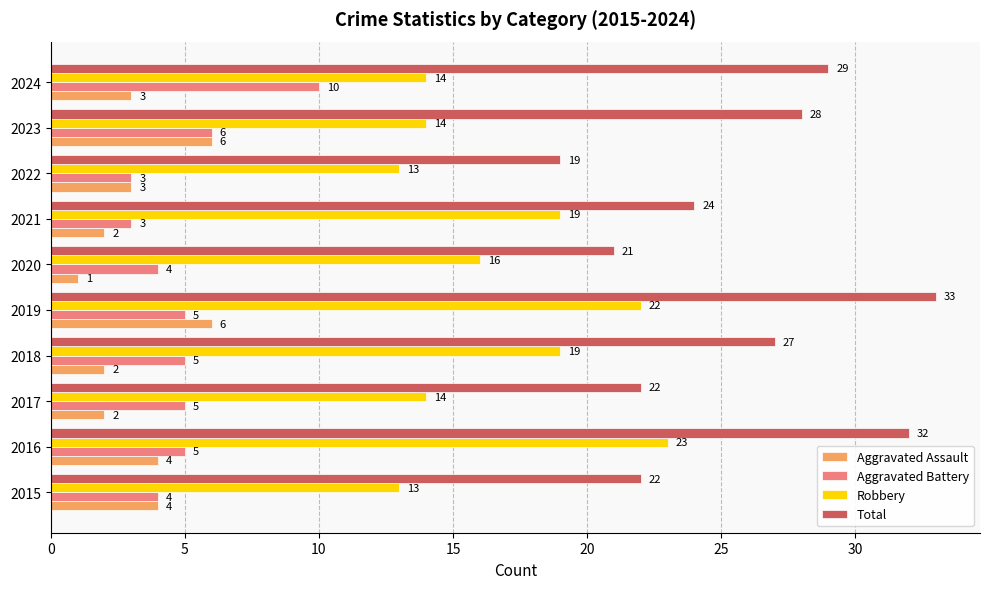

Count the Aggravated Assault values in the range 2 to 4.

7